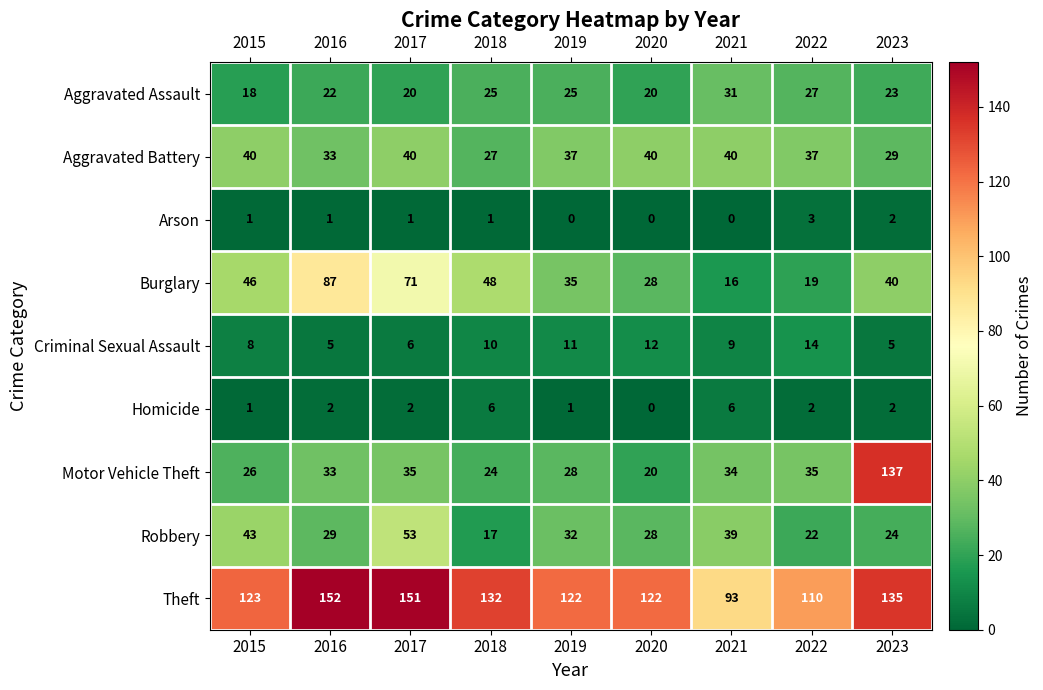

What is the difference between the maximum and second lowest values in the Aggravated Battery series?

11